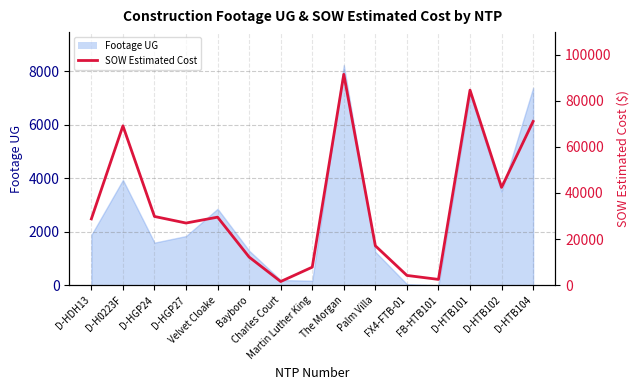

Reading left to right, extract all data points from this chart.

28762.0	69076.0	29812.0	26964.0	29508.9	12213.7	1618.8	7844.4	91420.9	17100.2	4254.7	2530.0	84564.5	42408.0	71001.0